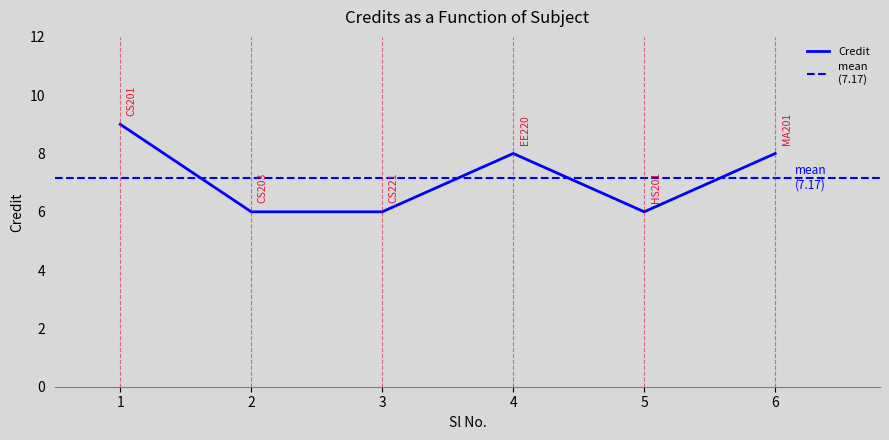

Which has a higher value, 4 or 6?

4